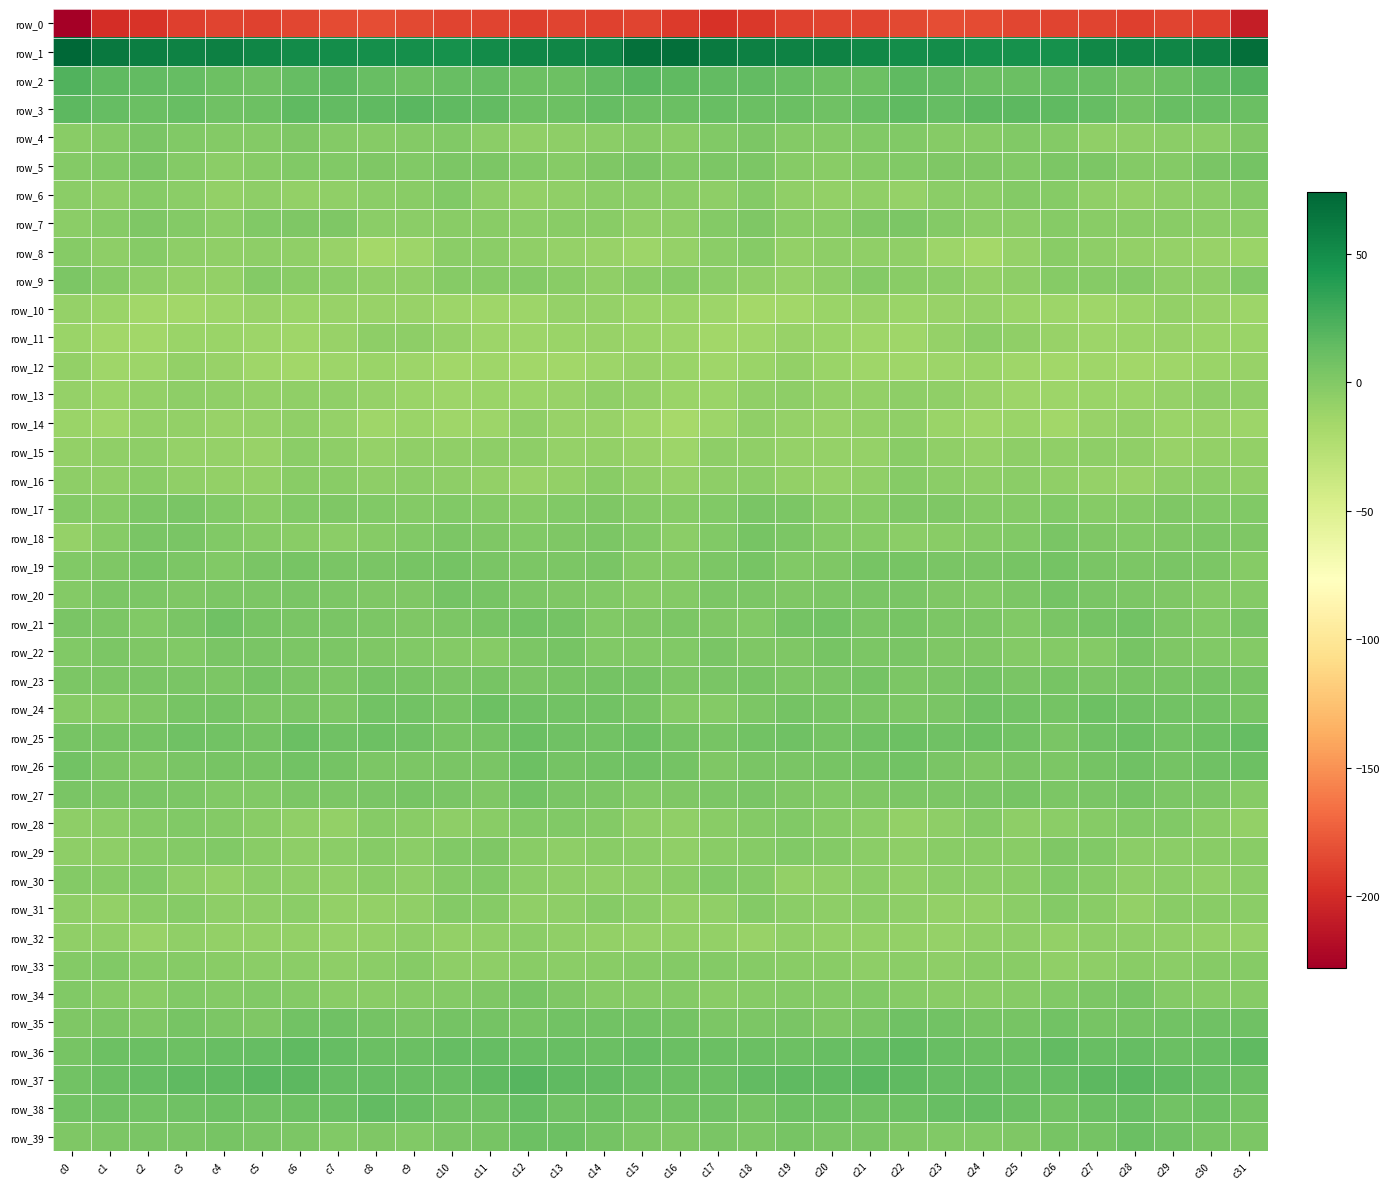

Reading right to left, what are all the values shown in this chart?

row_0: -208.0	-189.0	-187.6	-189.6	-187.4	-187.3	-186.3	-183.4	-182.8	-185.1	-187.5	-187.4	-188.4	-193.3	-196.9	-192.3	-187.1	-188.4	-187.7	-189.4	-187.0	-187.4	-185.1	-182.5	-183.8	-185.7	-188.3	-187.3	-189.7	-195.6	-198.7	-227.9
row_1: 69.0	58.3	54.7	54.4	53.4	47.8	47.9	47.9	49.4	49.8	53.4	57.4	56.8	58.2	61.2	68.1	67.0	55.7	54.8	54.1	51.3	47.3	48.4	48.2	49.5	50.6	55.1	57.5	57.1	58.8	63.3	74.0
row_2: 19.2	16.1	11.0	8.5	11.9	13.1	11.0	10.5	15.0	15.5	9.6	9.4	12.0	14.1	15.0	15.6	17.9	14.2	9.3	9.4	12.8	12.6	10.3	11.9	16.4	13.0	9.1	9.8	13.2	14.3	16.0	21.7
row_3: 11.4	12.5	12.3	7.7	12.7	15.9	16.9	17.0	13.8	16.1	12.6	8.4	11.4	11.4	11.7	11.5	10.5	13.5	9.6	9.2	14.4	15.8	17.6	15.7	14.3	15.9	10.1	8.8	12.6	10.4	13.8	16.5
row_4: 1.6	-3.9	-4.4	-6.2	-6.6	-0.6	-0.1	-2.2	-1.6	0.6	0.4	-0.8	-1.3	2.8	0.8	-3.0	-2.1	-4.4	-5.2	-6.7	-4.8	0.6	-1.3	-2.1	-1.1	1.1	-0.4	-1.3	-0.2	3.7	-1.1	-3.0
row_5: 6.7	3.7	-0.5	-1.0	2.6	3.0	0.3	1.2	1.2	-0.1	-0.9	-3.6	-2.3	3.1	2.1	0.6	3.5	2.0	-1.6	0.2	3.1	2.4	0.0	1.6	0.4	0.1	-1.9	-3.9	-0.7	4.4	0.9	-0.7
row_6: -0.5	-4.6	-6.0	-7.9	-6.6	-1.5	-1.2	-4.3	-4.9	-8.6	-6.8	-7.5	-6.7	-1.0	-5.8	-4.7	-4.4	-5.0	-6.7	-8.0	-5.2	-0.0	-2.7	-4.5	-6.4	-8.5	-6.1	-8.3	-3.9	-2.0	-6.2	-4.2
row_7: -4.9	-4.1	-3.0	-3.3	-3.3	-2.4	-4.3	-4.8	-0.6	2.8	1.1	-2.9	-3.6	1.6	-0.7	-5.6	-6.4	-3.5	-2.7	-3.9	-2.8	-2.9	-4.6	-4.3	1.8	1.8	0.3	-4.7	-1.0	1.7	-1.6	-3.9
row_8: -11.3	-10.6	-9.3	-7.8	-5.9	-3.3	-8.9	-16.4	-13.0	-7.0	-6.3	-6.1	-7.4	-2.6	-4.8	-9.3	-12.2	-10.1	-8.8	-7.1	-4.7	-4.1	-12.4	-16.7	-9.8	-7.0	-5.9	-6.8	-6.0	-2.2	-5.4	-1.9
row_9: 0.7	-6.1	-5.1	-1.3	-2.1	-1.9	-5.3	-7.4	-4.2	-3.6	-0.3	-5.7	-8.9	-6.6	-4.1	-2.2	-3.4	-7.0	-3.5	-1.3	-2.1	-2.2	-7.3	-6.2	-3.9	-2.7	-1.0	-8.2	-8.0	-6.0	-2.4	2.5
row_10: -12.5	-10.3	-8.3	-11.9	-13.4	-13.2	-11.5	-9.4	-10.4	-11.0	-10.1	-11.5	-14.9	-15.7	-13.0	-12.0	-12.0	-8.8	-9.6	-13.1	-13.3	-12.9	-10.3	-10.0	-10.5	-11.3	-9.9	-13.1	-15.3	-15.2	-11.9	-8.6
row_11: -11.9	-11.1	-10.7	-11.6	-12.6	-10.8	-6.7	-4.7	-8.7	-13.6	-13.3	-11.6	-10.2	-14.3	-15.2	-12.9	-10.9	-10.5	-11.1	-12.5	-12.3	-9.1	-5.7	-5.7	-10.9	-14.3	-12.6	-10.9	-11.0	-15.3	-14.7	-11.2
row_12: -10.2	-11.1	-14.1	-15.6	-14.3	-14.9	-13.5	-11.3	-12.3	-13.9	-14.1	-12.0	-8.5	-11.1	-14.1	-11.9	-10.3	-12.1	-14.8	-15.5	-14.3	-14.9	-12.5	-11.4	-12.9	-14.5	-13.3	-10.7	-8.3	-13.0	-13.5	-8.1
row_13: -6.9	-6.1	-9.4	-11.6	-11.1	-12.5	-12.4	-9.8	-7.2	-5.9	-8.5	-7.7	-6.1	-6.6	-11.2	-12.0	-7.7	-7.0	-10.5	-11.4	-11.4	-13.0	-11.6	-8.7	-6.3	-6.7	-8.5	-7.2	-5.4	-8.3	-11.6	-9.2
row_14: -12.4	-10.2	-11.2	-7.6	-10.2	-14.7	-11.5	-13.6	-11.1	-7.4	-8.1	-10.4	-9.3	-7.3	-12.5	-16.8	-13.4	-10.4	-10.4	-7.2	-12.7	-13.7	-11.9	-13.3	-9.7	-6.4	-9.6	-10.4	-8.1	-8.4	-13.8	-11.3
row_15: -8.4	-7.6	-9.9	-7.3	-5.3	-7.0	-5.7	-8.6	-7.0	-3.8	-9.1	-9.6	-9.2	-6.7	-5.8	-12.1	-10.0	-8.4	-9.7	-6.0	-6.1	-6.7	-6.2	-8.8	-5.2	-4.8	-10.5	-9.0	-9.0	-5.4	-6.7	-7.5
row_16: -6.6	-4.1	-5.4	-10.1	-9.3	-6.5	-4.1	-5.2	-4.8	-2.3	-6.7	-8.6	-7.4	-4.5	-5.1	-8.9	-6.9	-3.8	-7.8	-10.1	-8.5	-5.2	-4.2	-5.4	-3.7	-3.1	-8.2	-8.4	-6.8	-3.4	-6.3	-5.1
row_17: 0.1	0.6	1.0	-1.2	-2.0	0.8	-0.5	-0.5	1.0	1.1	-2.0	-2.1	2.7	3.4	-0.2	-2.1	-0.3	1.1	-0.0	-1.7	-1.2	0.8	-0.8	0.3	1.1	0.4	-3.3	-0.1	3.5	3.1	-1.7	-0.5
row_18: 1.9	2.6	1.5	0.2	1.2	3.6	0.9	-1.2	-3.0	-3.9	-2.2	-0.5	3.0	4.5	0.3	-5.0	0.4	2.4	0.9	0.3	2.0	3.1	-0.2	-1.6	-4.0	-3.1	-2.1	0.7	4.1	4.1	-2.5	-8.6
row_19: -2.0	3.2	3.6	2.7	3.9	6.0	5.6	4.2	3.4	4.9	4.9	1.7	0.8	5.2	2.8	-1.4	-1.2	4.2	3.0	3.0	4.4	6.8	4.7	3.9	3.9	5.0	4.2	0.3	2.3	5.5	1.8	0.2
row_20: -0.8	-0.5	1.0	2.8	4.3	6.1	3.0	0.8	1.2	4.1	3.7	2.6	1.5	2.1	2.6	-1.5	-2.4	-0.0	1.8	3.2	5.1	5.7	1.4	0.9	2.1	4.3	3.1	2.4	1.1	3.0	2.3	-0.8
row_21: 3.9	0.1	3.0	7.8	5.7	3.9	0.6	2.6	2.5	4.6	4.3	7.5	5.7	0.4	0.9	3.1	1.3	-0.1	5.9	7.0	5.4	2.3	1.0	2.8	3.4	4.1	5.2	8.0	3.8	-0.2	2.3	4.2
row_22: -0.3	0.6	1.8	5.5	-1.4	-0.6	-1.0	1.4	1.9	3.4	2.5	4.5	1.4	0.9	3.4	0.8	0.4	0.1	4.5	2.9	-1.6	-1.0	0.0	1.6	2.8	2.6	3.4	3.8	0.7	2.1	2.6	0.3
row_23: 4.8	6.7	4.9	4.6	4.0	5.2	3.9	6.7	4.1	2.6	5.7	3.7	2.8	4.7	3.8	3.1	5.9	6.0	5.1	3.9	5.0	4.3	4.7	6.7	2.6	3.8	6.0	2.3	4.0	4.3	2.6	3.0
row_24: 5.3	6.9	7.2	8.0	9.6	6.2	6.8	8.5	4.0	2.7	3.5	4.5	6.0	3.1	-1.0	-0.4	4.6	7.0	7.3	8.7	9.2	5.4	7.9	7.1	2.5	3.9	2.9	5.7	5.2	1.3	-2.6	-1.8
row_25: 12.8	9.5	7.8	10.7	8.3	4.0	7.0	9.6	8.1	9.9	9.0	5.7	8.8	6.9	5.6	6.7	10.1	7.9	8.8	10.9	6.4	4.5	8.2	9.2	8.1	11.1	6.7	6.8	8.6	5.9	5.3	4.9
row_26: 10.1	8.7	5.8	8.2	6.5	2.5	4.2	2.0	4.3	7.4	6.4	4.8	4.4	3.4	1.0	6.0	8.6	7.7	5.8	9.4	3.8	3.6	3.1	2.2	6.1	7.4	5.6	4.7	4.4	1.8	2.1	6.8
row_27: -1.6	2.6	2.7	6.6	3.5	2.5	5.2	3.6	3.1	2.3	1.2	0.4	1.2	3.9	3.0	1.4	-0.1	3.1	3.7	6.8	2.0	3.8	4.7	3.4	2.6	2.1	0.6	0.5	2.7	3.8	3.2	4.4
row_28: -7.4	-2.9	-0.2	0.8	-1.5	-4.4	-5.3	-1.2	-5.9	-7.9	-4.8	-1.8	0.2	-1.3	-3.0	-6.8	-6.2	-1.4	0.2	0.5	-2.8	-5.6	-3.5	-2.1	-7.9	-6.6	-3.7	-0.7	-0.2	-1.4	-4.7	-5.1
row_29: -3.3	-2.7	-3.9	-4.8	0.1	1.7	-3.1	-3.1	-2.7	-6.1	-4.6	-0.5	0.3	-2.3	-3.6	-7.0	-4.0	-2.9	-5.2	-2.9	1.2	0.5	-4.3	-2.1	-4.3	-5.9	-3.6	0.8	-1.0	-2.4	-5.2	-6.2
row_30: -4.6	-6.8	-4.7	-5.4	-1.6	0.2	-3.5	-4.5	-5.0	-6.8	-4.4	-6.4	-8.3	-1.2	-0.1	-3.3	-5.4	-6.2	-5.0	-4.6	-0.3	-0.5	-5.1	-3.4	-6.5	-5.8	-4.6	-8.0	-6.1	0.5	-1.6	-0.6
row_31: -5.0	-2.8	-3.4	-7.8	-3.6	-0.9	-4.3	-7.9	-8.0	-5.7	-4.6	-5.4	-4.0	-1.4	-6.4	-7.6	-4.0	-2.0	-6.1	-6.6	-1.9	-1.4	-6.8	-7.4	-7.8	-4.5	-5.1	-5.2	-2.5	-2.7	-8.1	-5.7
row_32: -9.7	-8.4	-6.7	-5.5	-5.4	-7.9	-6.0	-7.0	-9.5	-8.2	-8.0	-8.3	-6.5	-10.3	-8.2	-7.6	-8.7	-7.7	-6.8	-4.6	-6.4	-7.5	-6.2	-7.9	-9.6	-7.6	-8.3	-7.7	-7.3	-10.8	-7.2	-6.3
row_33: -2.3	-1.7	-4.3	-3.1	-5.2	-6.4	-3.7	-3.0	-6.0	-4.3	-5.5	-3.3	-2.9	-2.6	-0.4	-0.8	-1.5	-2.8	-4.3	-3.1	-6.0	-6.1	-2.6	-4.3	-5.5	-4.5	-4.9	-3.3	-2.3	-2.4	0.0	-0.6
row_34: -2.5	-1.5	-1.3	4.9	2.9	0.9	-2.0	-3.4	-3.1	-2.2	-0.2	-0.7	-0.4	-1.5	-3.0	-0.6	-1.5	-2.1	1.1	5.1	2.0	-0.5	-2.6	-3.1	-3.1	-1.3	-0.2	-0.7	-0.2	-3.0	-2.5	-0.3
row_35: 8.4	8.6	7.1	6.4	5.3	7.8	4.5	4.9	7.8	8.5	3.9	1.4	4.0	3.1	2.4	6.1	7.9	7.7	7.2	5.5	6.6	6.6	4.0	6.7	8.0	7.5	2.0	2.2	4.8	1.4	2.9	1.4
row_36: 15.3	12.0	11.0	12.8	12.1	14.1	11.3	10.4	12.1	15.4	13.8	12.4	9.9	10.6	11.0	10.5	13.5	10.8	11.9	12.5	13.2	13.3	10.4	10.8	13.7	15.1	13.3	11.6	9.8	10.9	9.7	5.1
row_37: 11.3	13.7	15.1	18.2	17.3	12.8	12.3	13.6	13.5	15.1	18.5	16.2	15.2	14.5	11.3	10.5	12.0	14.2	16.1	18.6	15.8	12.0	12.5	13.8	13.8	16.7	18.1	15.5	15.1	13.3	10.6	6.9
row_38: 5.8	9.4	7.8	11.7	11.0	7.3	10.5	13.6	11.9	10.1	8.5	9.2	10.3	6.8	8.0	7.7	7.7	9.2	8.3	13.0	8.7	8.6	11.6	13.9	10.9	9.4	8.2	10.2	8.7	6.9	8.2	7.2
row_39: 3.2	4.7	8.0	10.9	6.6	4.7	1.7	0.6	0.7	1.5	4.3	4.3	4.8	3.2	3.9	1.6	2.7	5.6	9.6	9.9	5.4	4.4	0.2	1.3	0.6	2.7	4.0	4.8	3.9	3.9	3.1	1.0